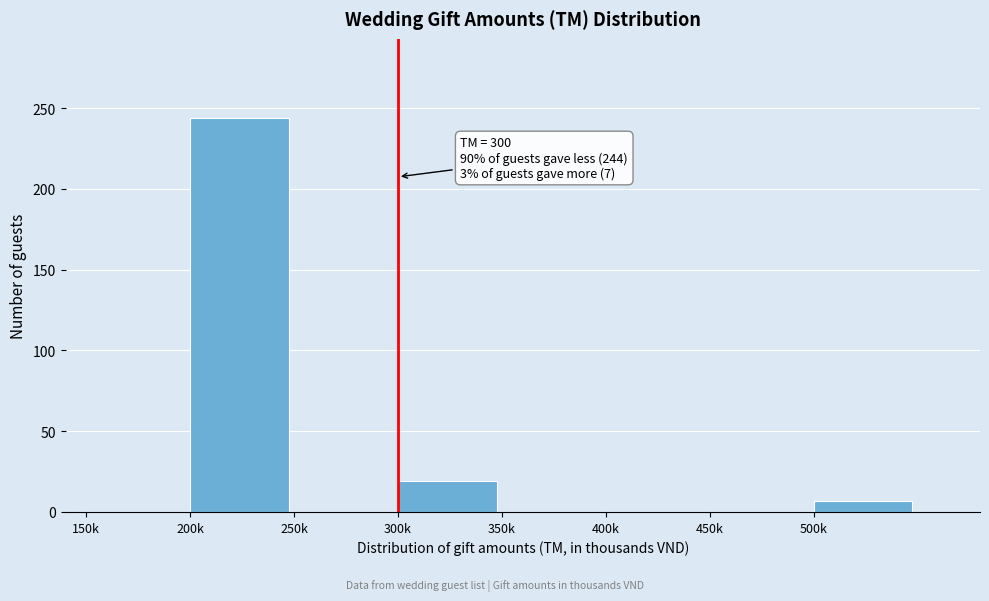

Reading left to right, extract all data points from this chart.

150k=0	200k=244	250k=0	300k=19	350k=0	400k=0	450k=0	500k=7